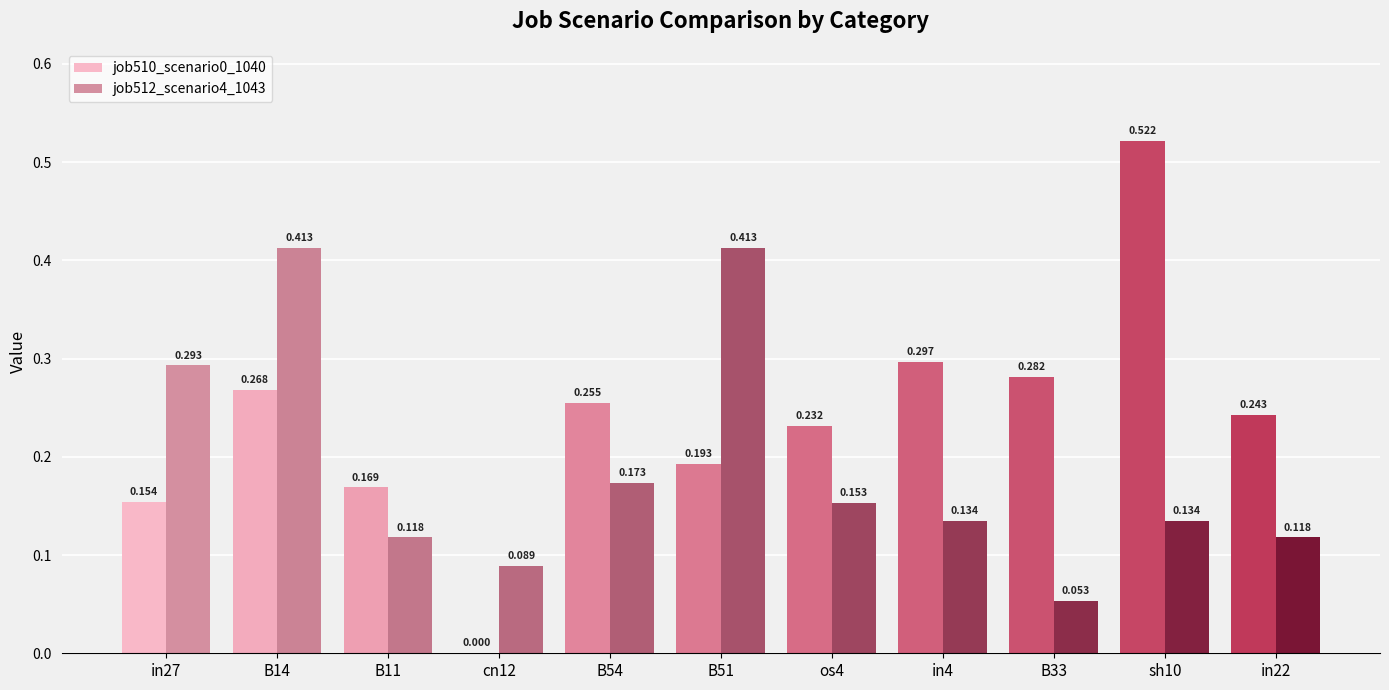

What is the sum of all job510_scenario0_1040 values?

2.6